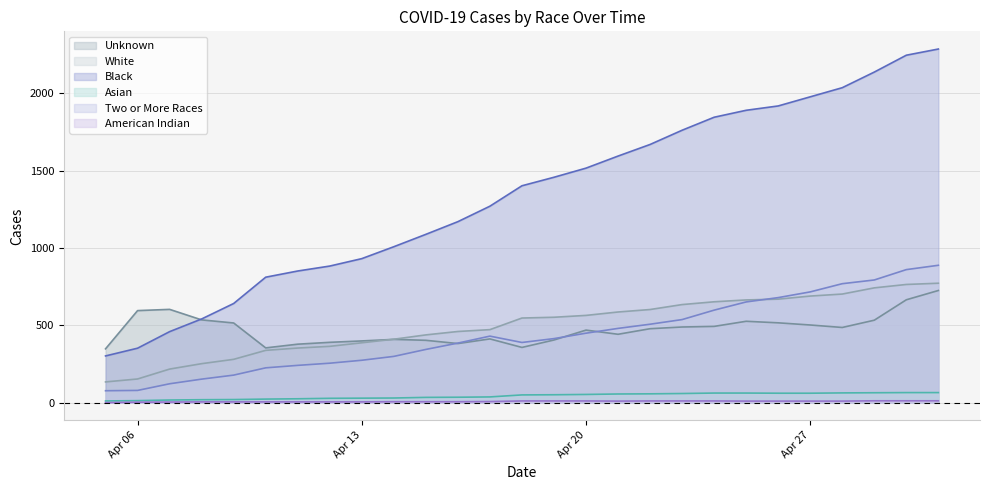

True or false: Black has a value of 1891 at 2020-04-25.

True